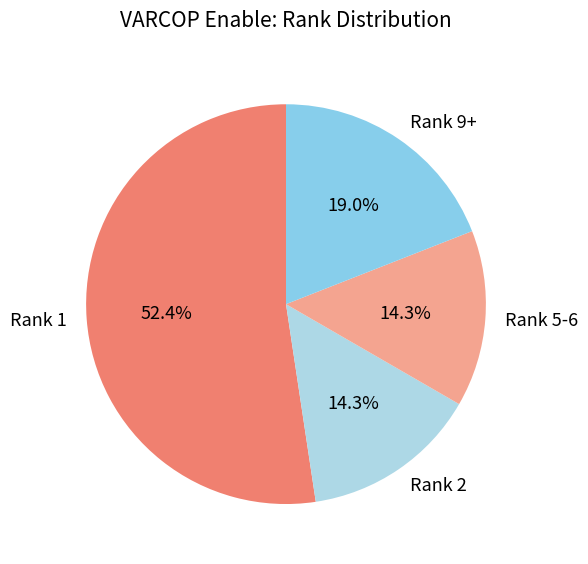

Is there any slice that represents more than half of the pie?

Yes